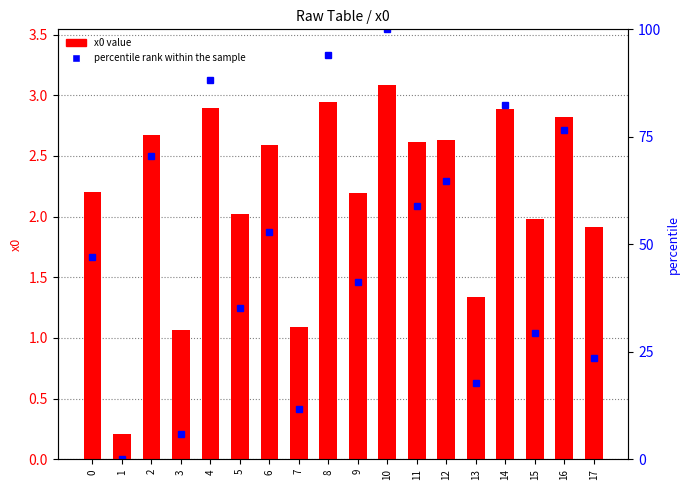

Is it true that x0 value equals 4.7 at 2?

False